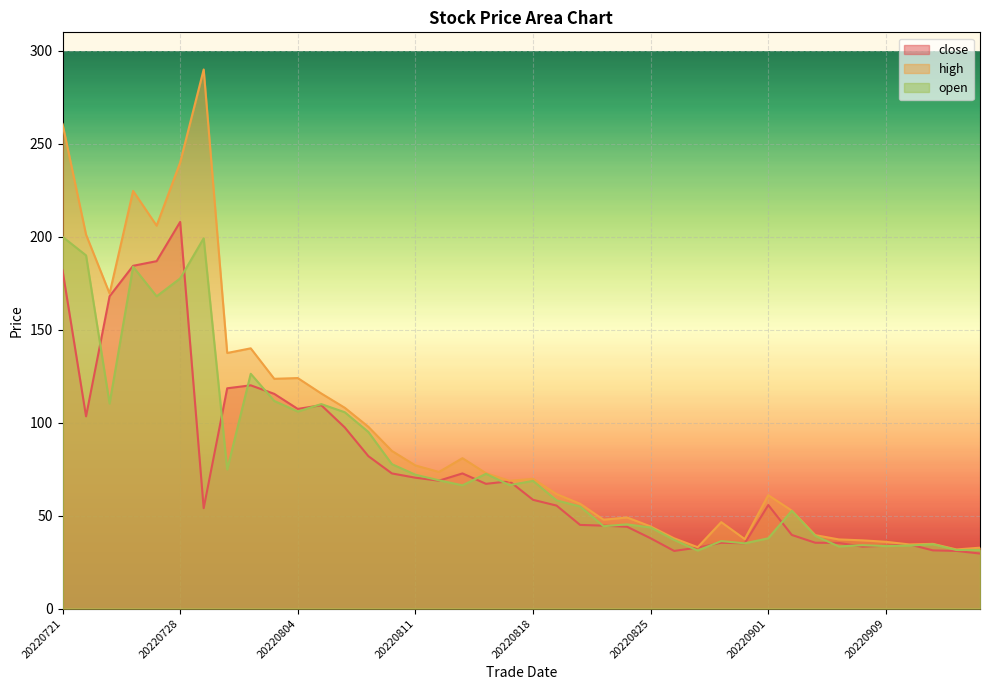

Reading right to left, list all the values displayed in this chart.

close: 29.6	31.0	31.3	34.5	33.8	33.3	35.3	35.4	39.6	55.7	35.1	35.4	32.8	31.0	37.8	44.0	44.6	45.0	55.4	58.5	68.5	67.1	72.7	68.8	70.4	72.7	82.0	97.4	109.4	107.4	115.5	120.1	118.5	54.0	208.0	186.9	184.4	168.0	103.4	182.0
high: 32.8	31.8	34.8	34.5	35.9	36.7	37.2	39.5	52.7	61.0	37.4	46.5	33.0	37.8	44.2	49.0	47.8	56.4	61.6	69.8	68.7	72.8	80.9	73.5	77.0	84.8	97.8	108.0	115.7	124.0	123.6	140.0	137.5	290.0	240.0	206.0	224.7	169.5	201.2	260.7
open: 31.5	31.5	34.6	33.9	33.6	34.1	33.4	39.1	52.6	37.8	35.1	36.3	31.2	36.9	43.6	45.3	44.3	54.9	58.2	68.7	66.4	72.5	66.3	69.0	72.0	77.7	95.0	105.6	110.0	106.0	111.7	126.3	74.8	199.2	177.6	168.0	183.9	110.3	190.0	200.0